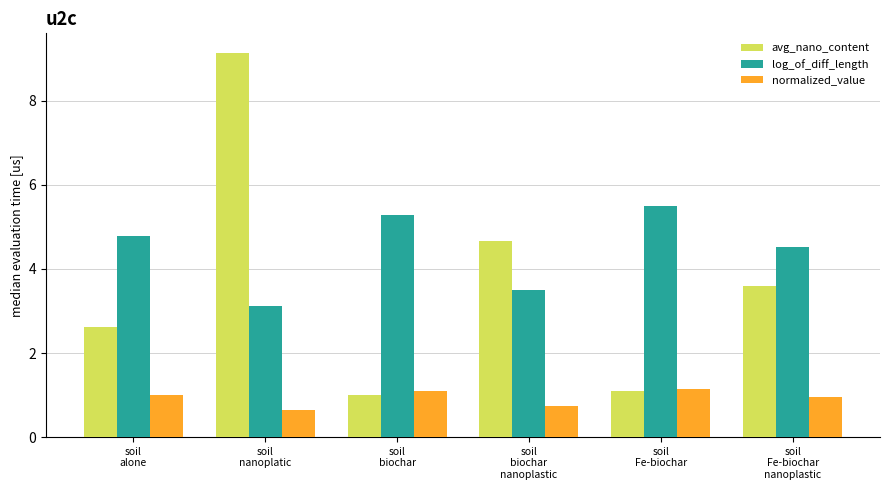

Count the number of categories in the chart.

6